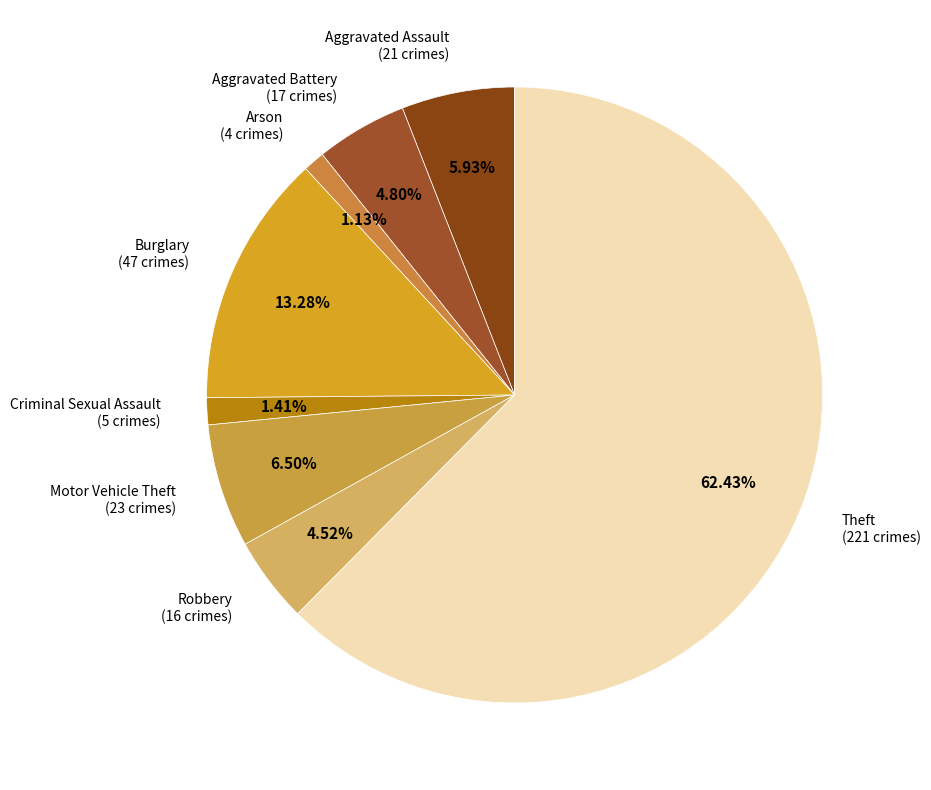

Does any single category account for the majority?

Yes